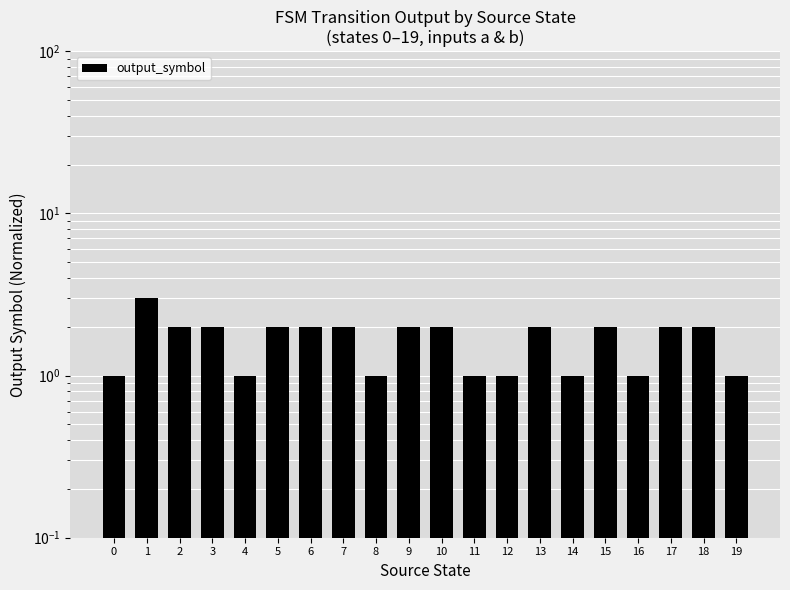

What is the average value?

2